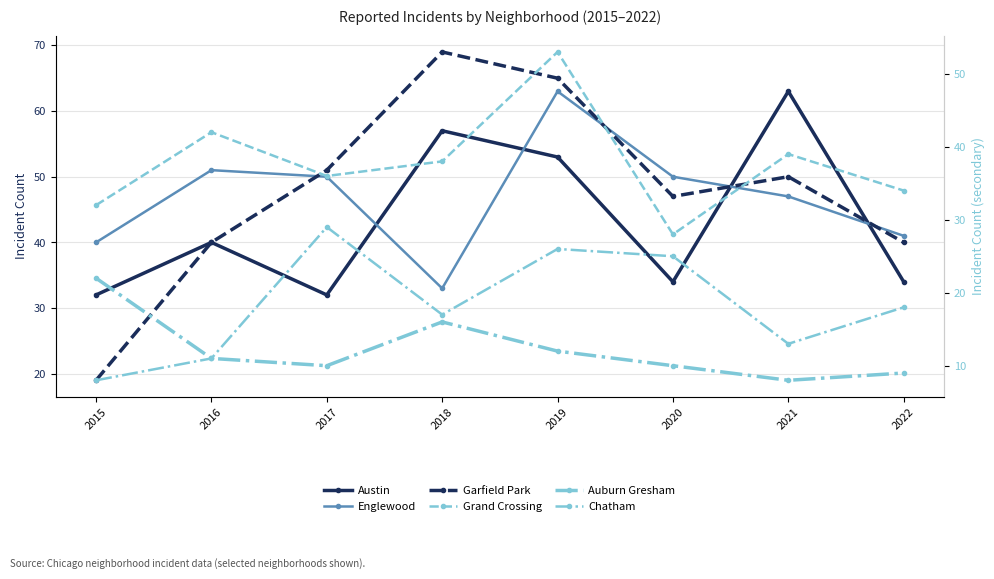

True or false: Auburn Gresham and Grand Crossing intersect in this chart.

False